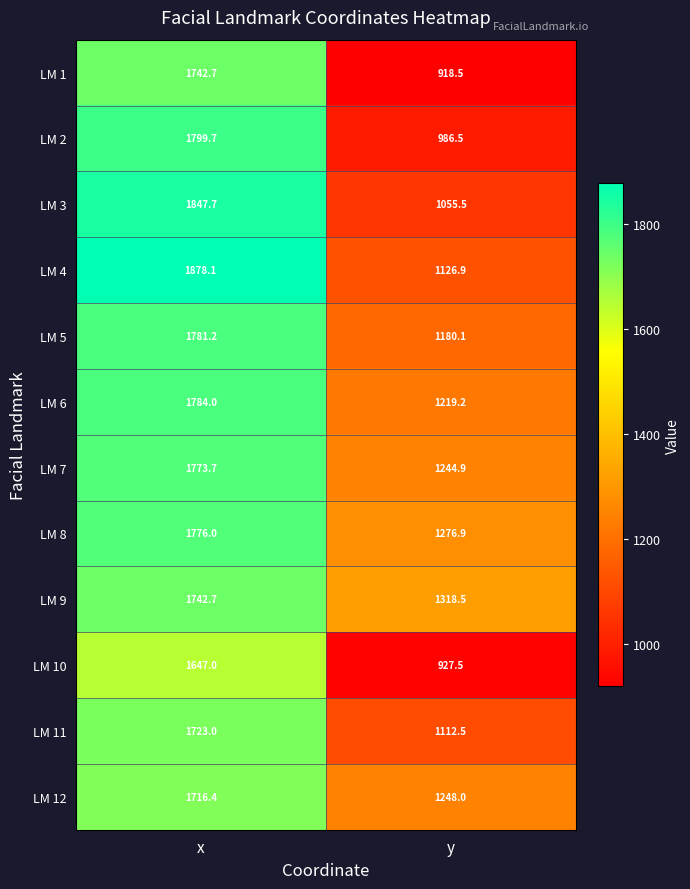

What is the greatest value displayed?

1878.1